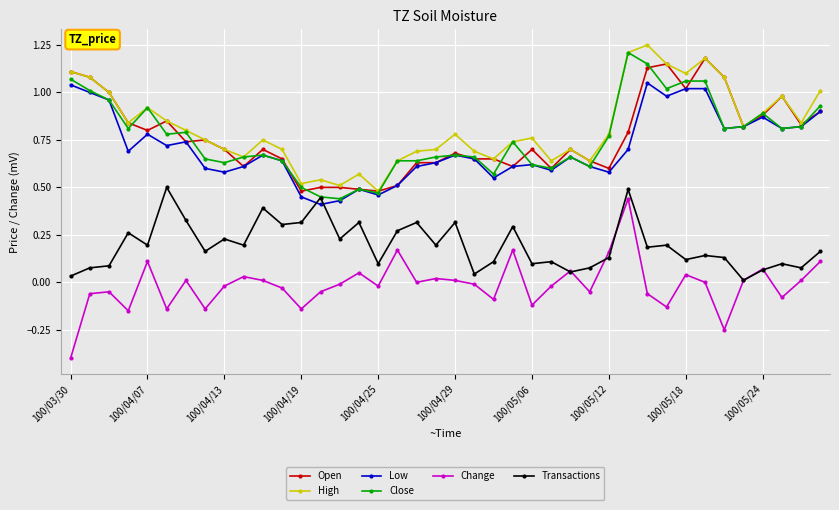

True or false: Close has more than 0 points higher than both neighbors.

True